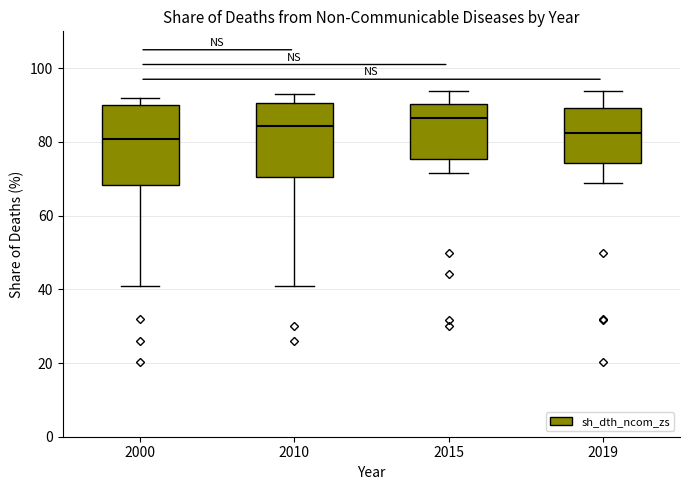

Reading left to right, transcribe this box plot: for each box, give where its median line is, the range the box spans, and where its two whiskers end, as read against the y-axis. The values are not printed on the chart, so give them approximately, as read against the axis.

2000: median 80, box 68 to 90, whiskers 40 to 92
2010: median 84, box 70 to 90, whiskers 40 to 92
2015: median 86, box 76 to 90, whiskers 72 to 94
2019: median 82, box 74 to 90, whiskers 68 to 94